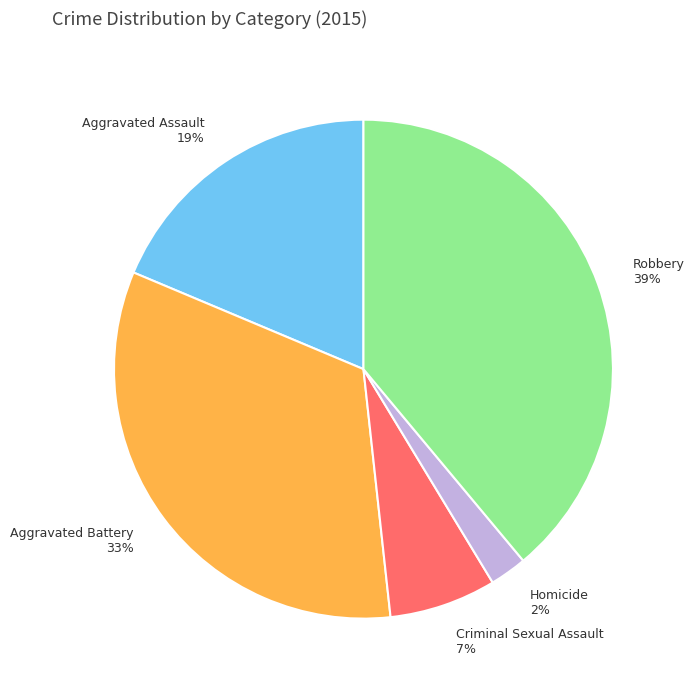

How many slices are in this pie chart?

5